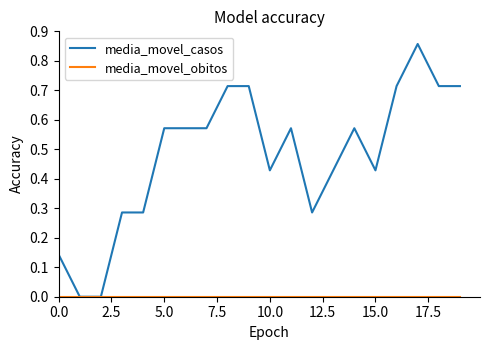

Which series has the largest total across all categories?

media_movel_casos